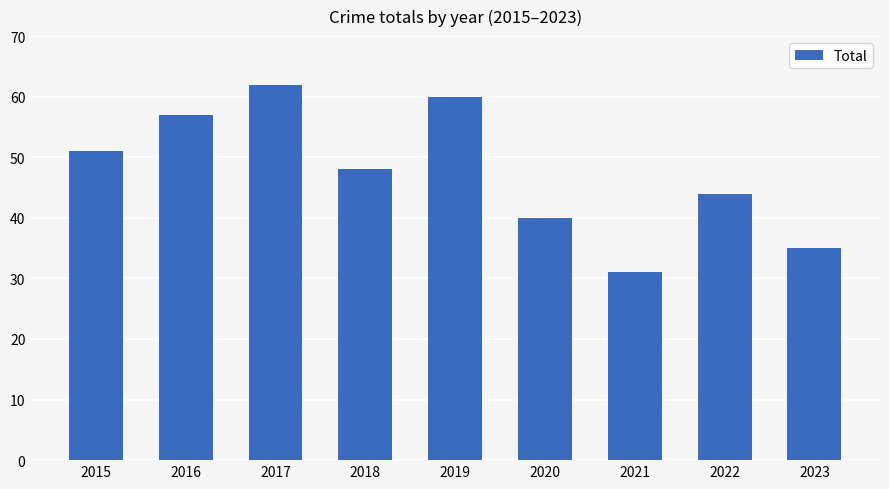

Rank the categories by value from lowest to highest.

2021, 2023, 2020, 2022, 2018, 2015, 2016, 2019, 2017